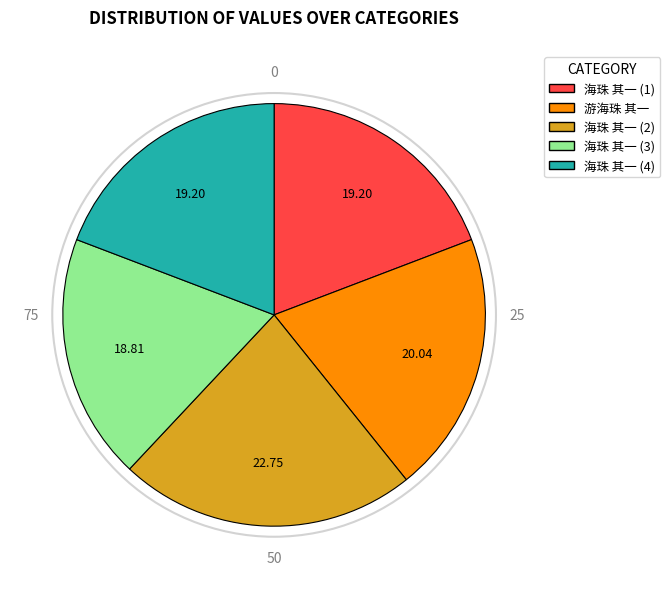

Is there any slice that represents more than half of the pie?

No